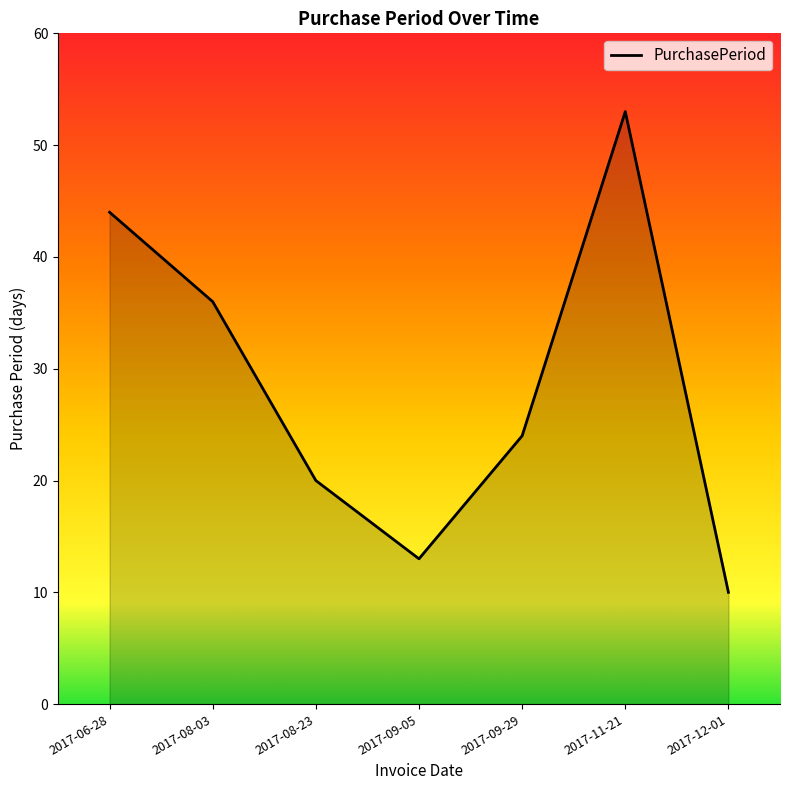

What is the maximum value shown in the chart?

53